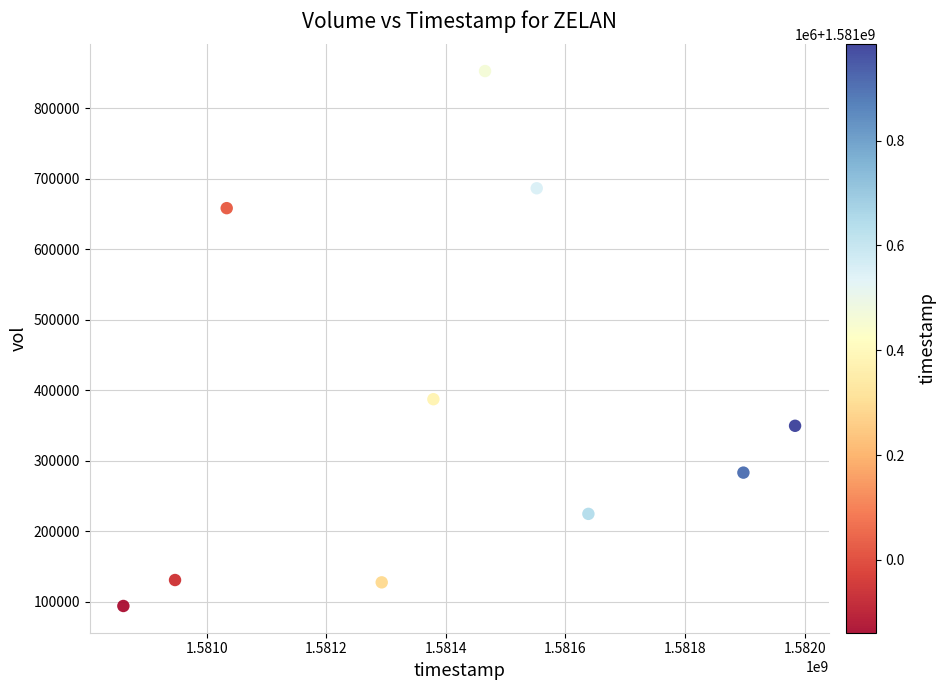

What Y value in the scatter plot is closest to 473250?

387200